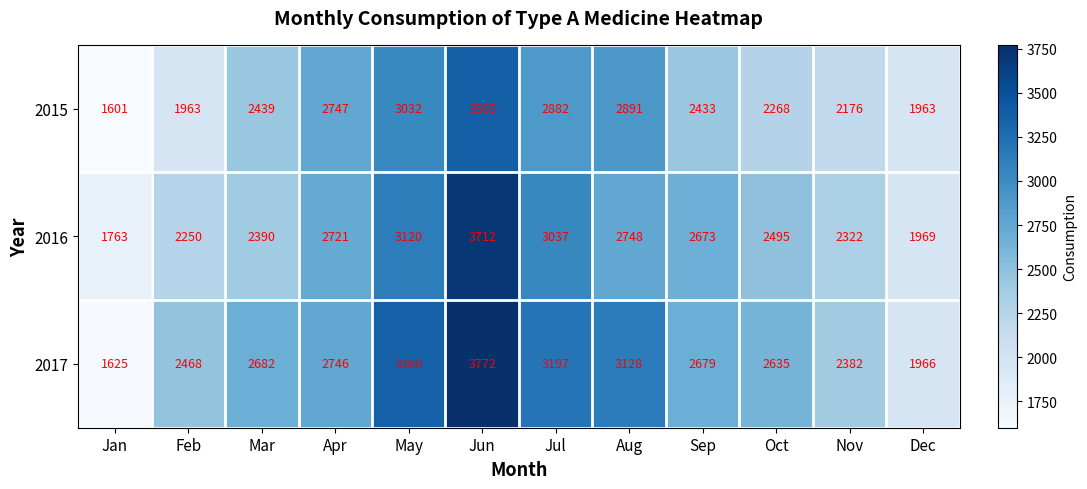

How many series are shown in this chart?

3